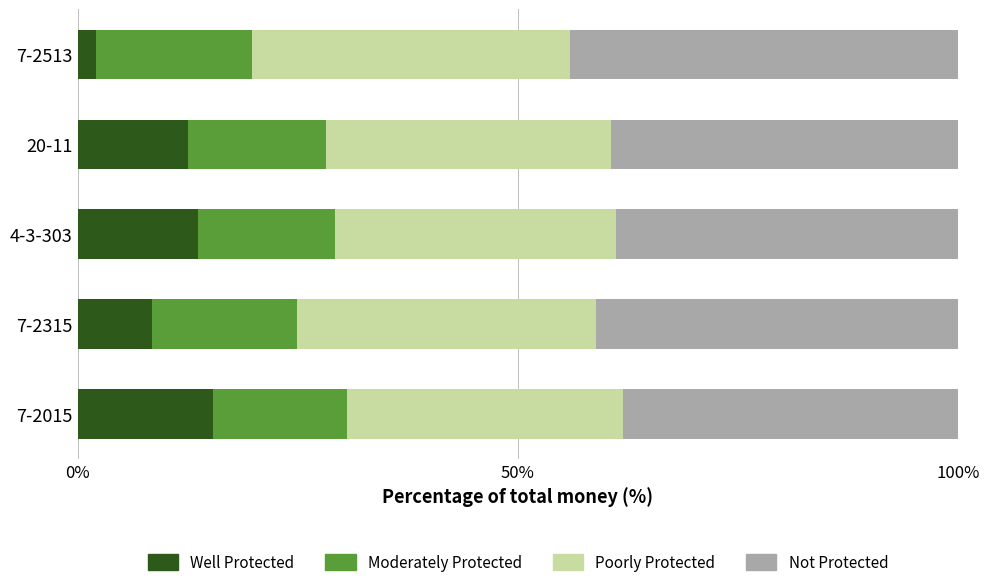

What is the maximum value for Well Protected?

15.4